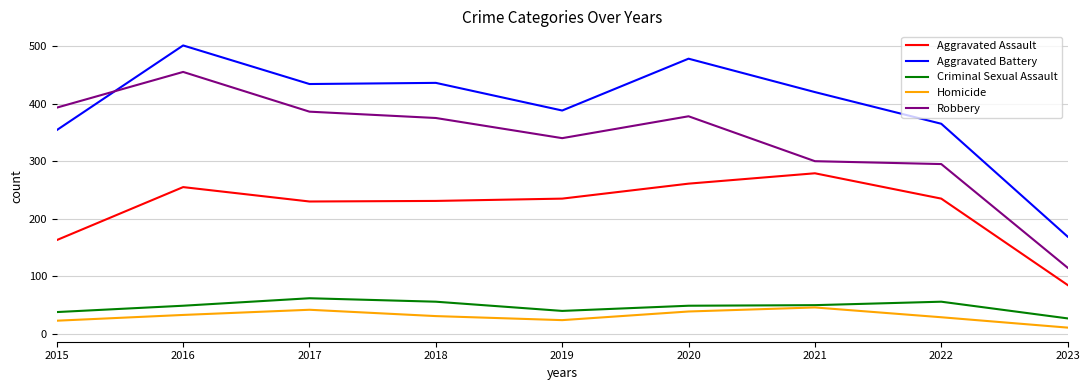

What is the total value across all series at 2016?

1293